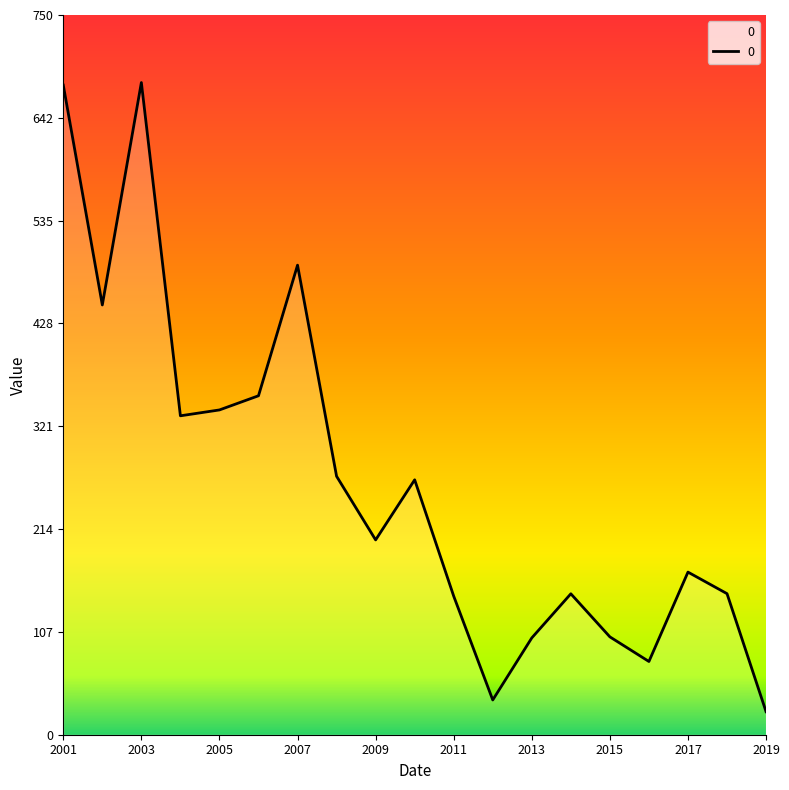

What is the smallest value displayed?

24.0